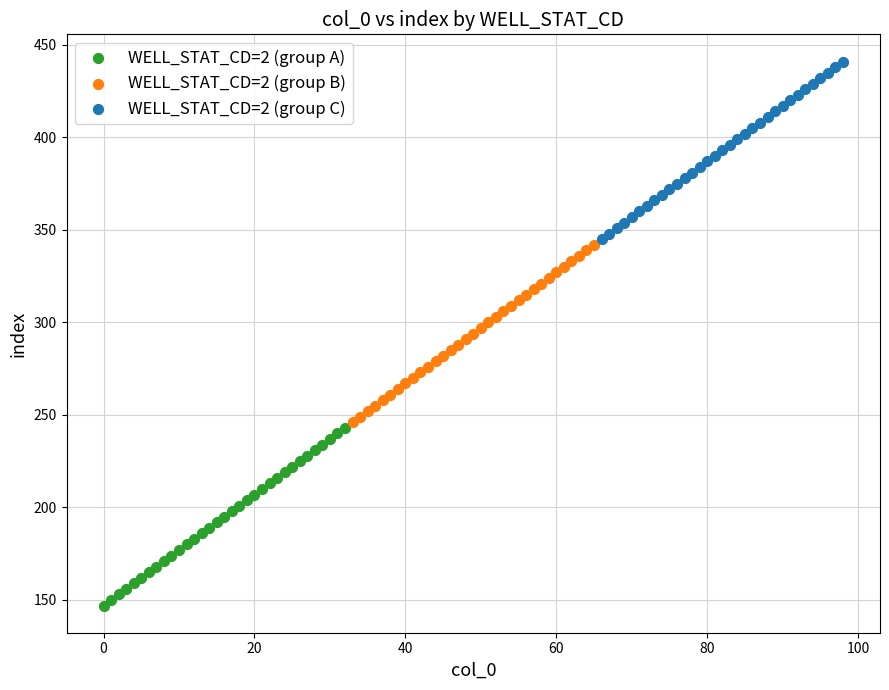

Which series reaches the maximum Y coordinate?

WELL_STAT_CD=2 (group C)